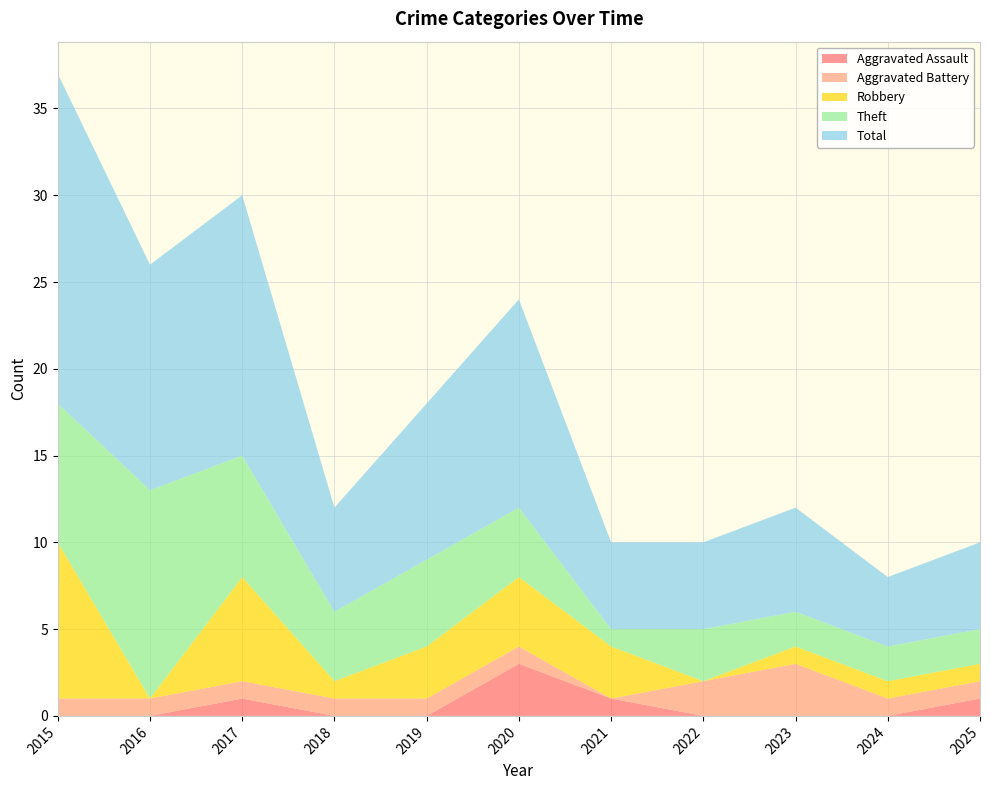

Reading left to right, transcribe all the data shown in this chart.

Aggravated Assault: 2015=0	2016=0	2017=1	2018=0	2019=0	2020=3	2021=1	2022=0	2023=0	2024=0	2025=1
Aggravated Battery: 2015=1	2016=1	2017=1	2018=1	2019=1	2020=1	2021=0	2022=2	2023=3	2024=1	2025=1
Robbery: 2015=9	2016=0	2017=6	2018=1	2019=3	2020=4	2021=3	2022=0	2023=1	2024=1	2025=1
Theft: 2015=8	2016=12	2017=7	2018=4	2019=5	2020=4	2021=1	2022=3	2023=2	2024=2	2025=2
Total: 2015=19	2016=13	2017=15	2018=6	2019=9	2020=12	2021=5	2022=5	2023=6	2024=4	2025=5